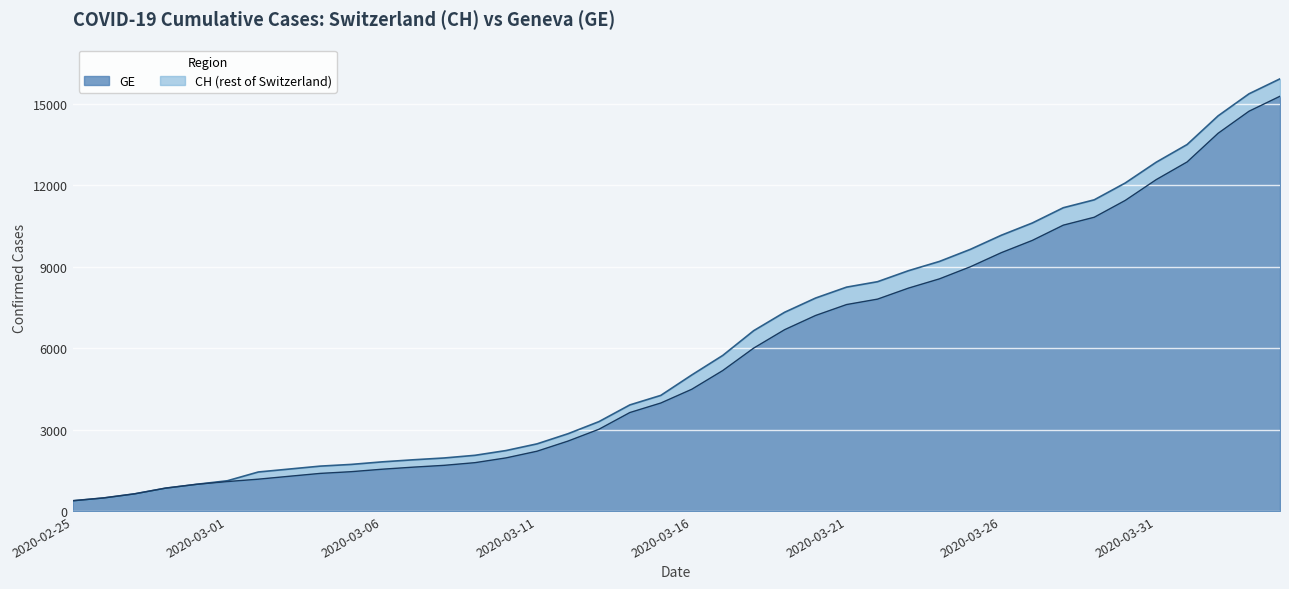

What is the label of the 3rd point from the left?

2020-02-27